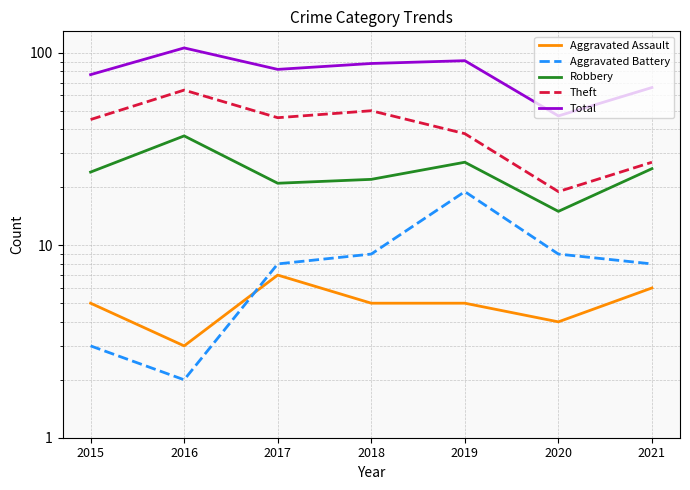

At which label does Aggravated Battery reach its peak?

2019